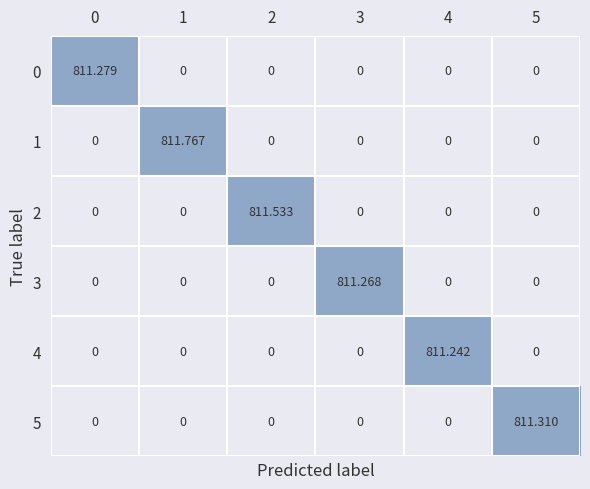

What is the total value across all series at 4?

811.2